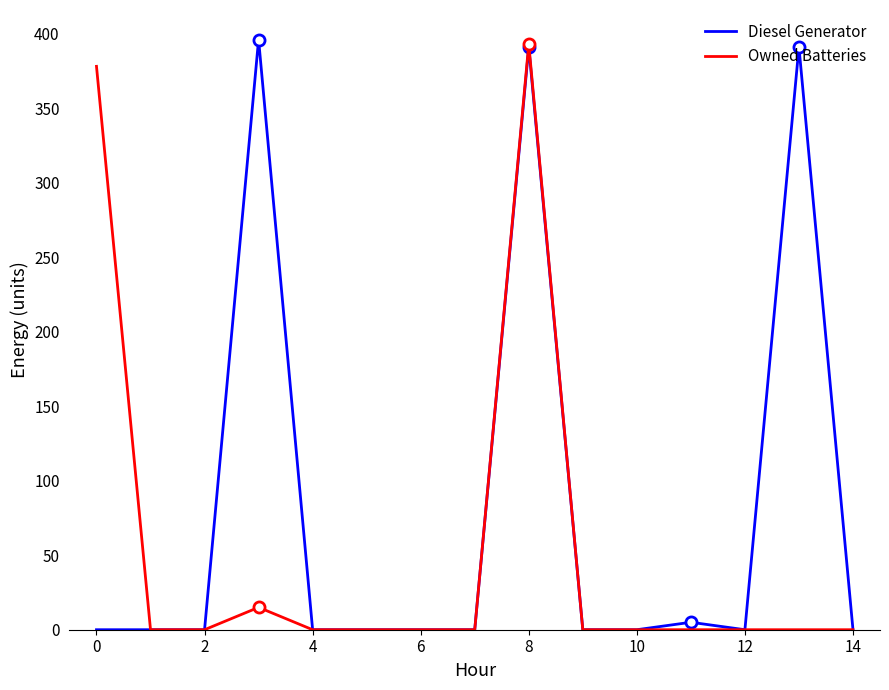

What is the difference between the second highest and second lowest values in the Diesel Generator series?

391